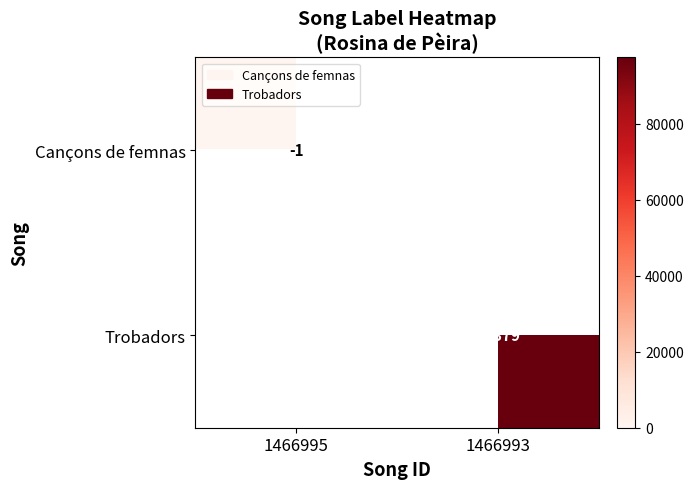

True or false: Trobadors has a value of 59506 at 1466993.

False